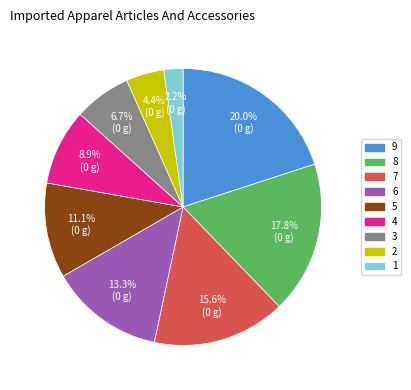

Is there any slice that represents more than half of the pie?

No